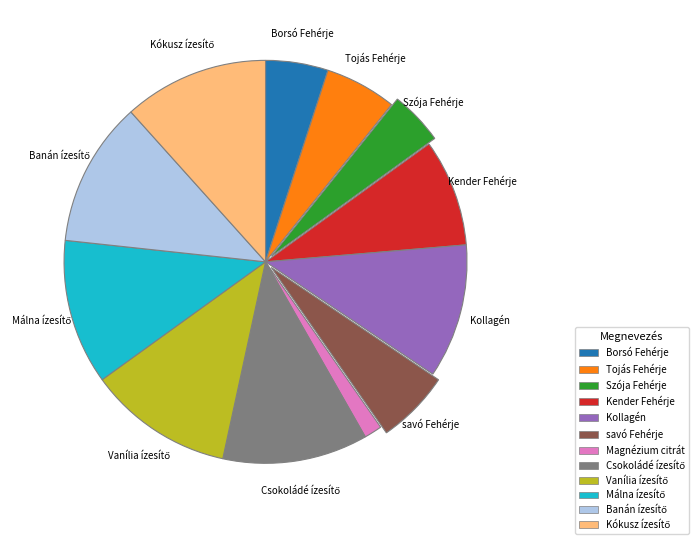

Which has a higher value, Kollagén or Szója Fehérje?

Kollagén